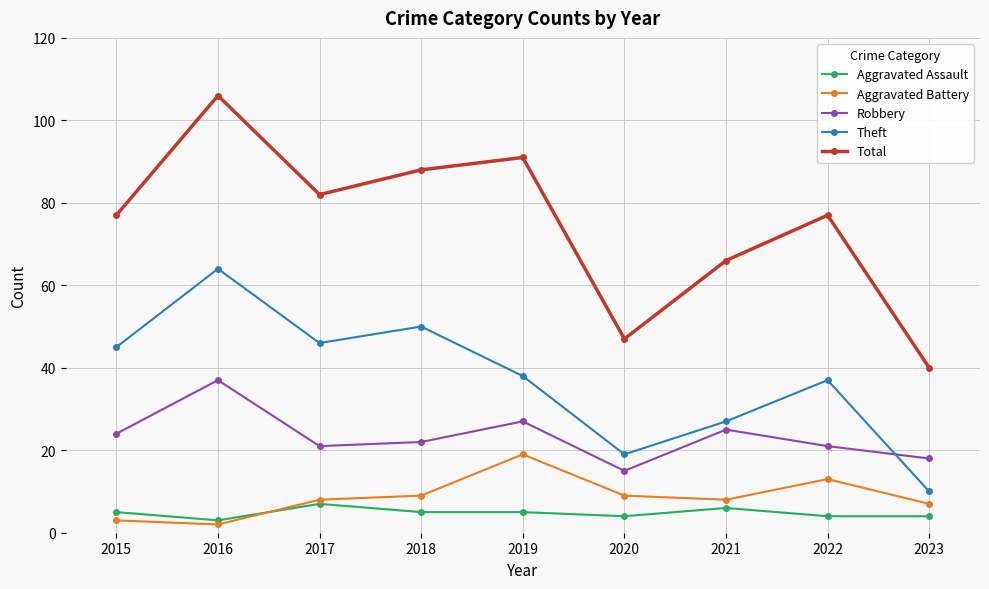

What is the difference between the maximum and minimum values in the Aggravated Battery series?

17